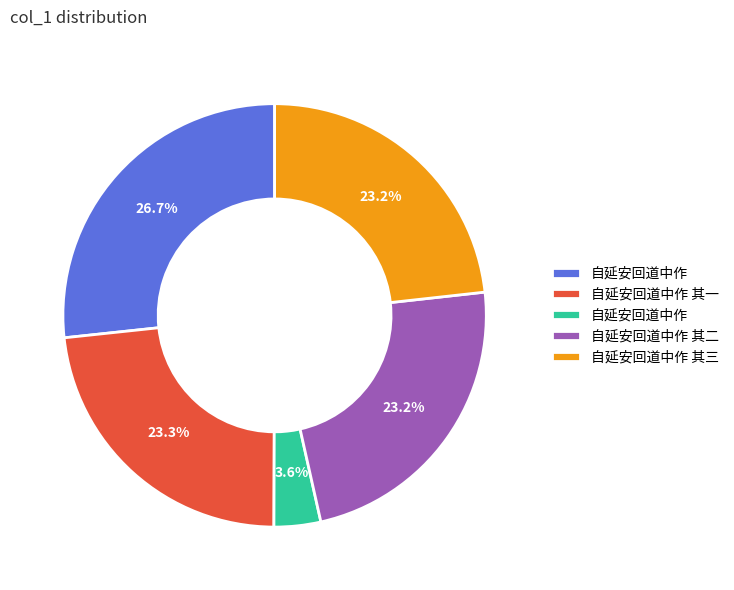

Does any single category account for the majority?

No